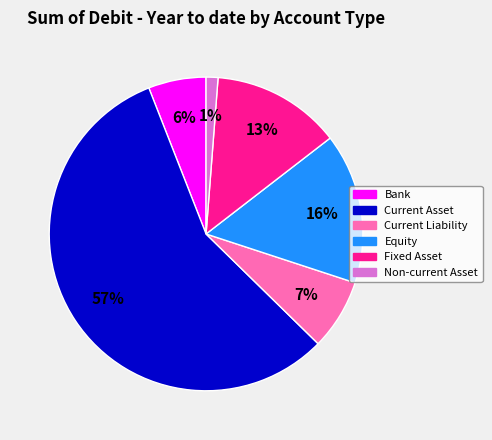

How many slices are in this pie chart?

6